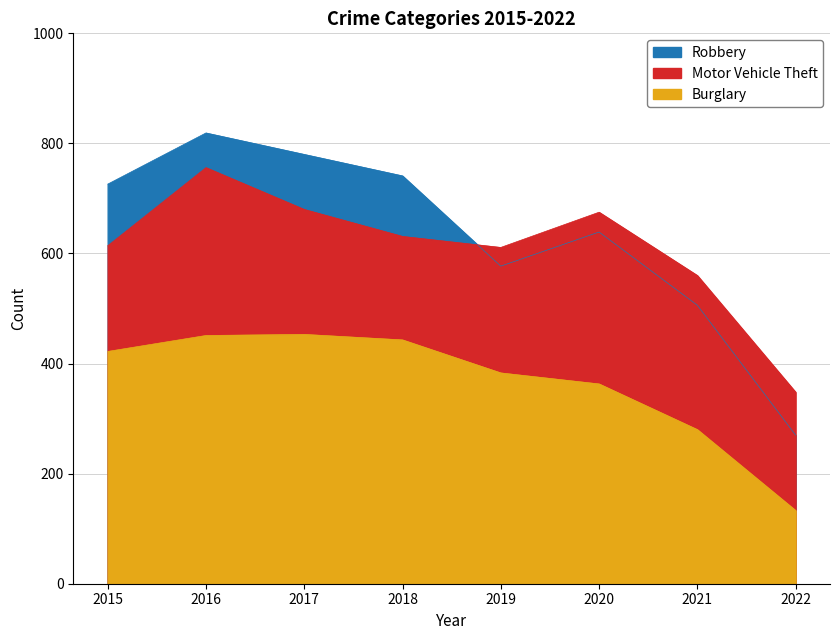

What is the difference between the highest and lowest values at 2018?

298